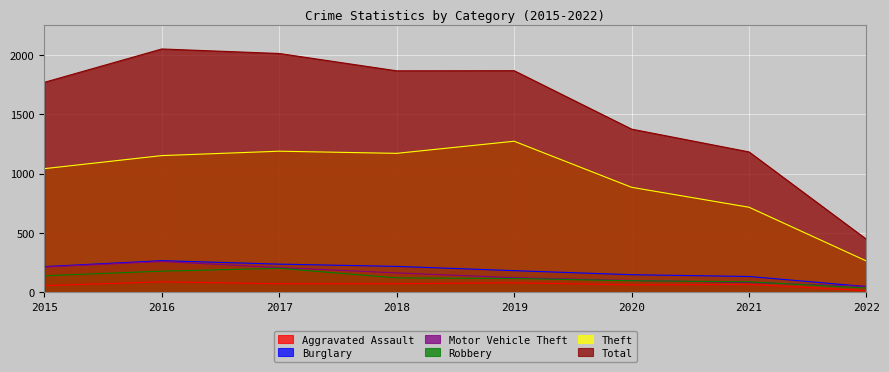

Is it true that Theft equals 1272 at 2019?

True